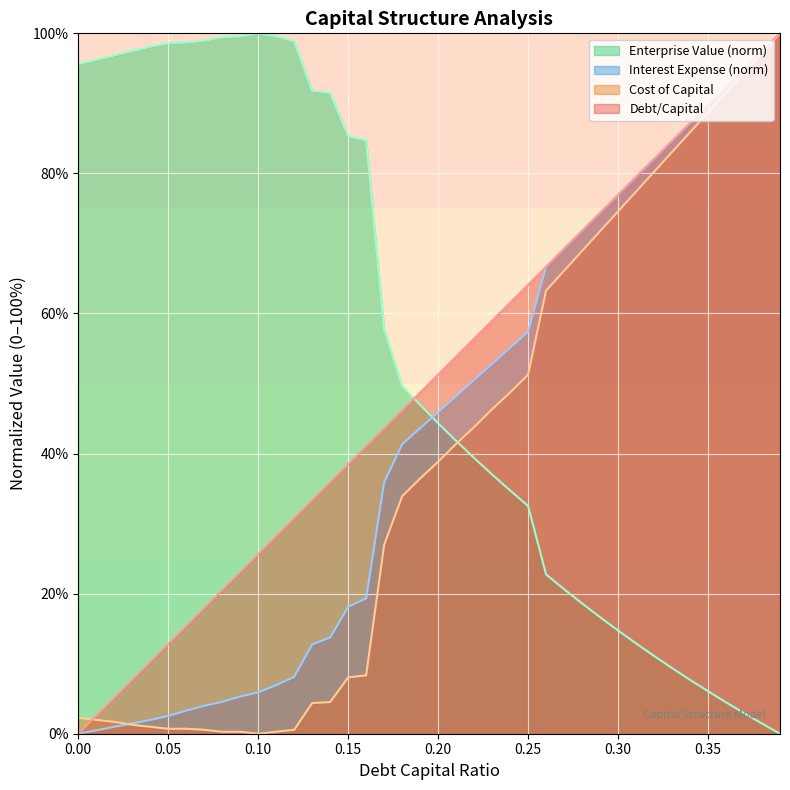

What is the label of the 35th point from the right?

0.05